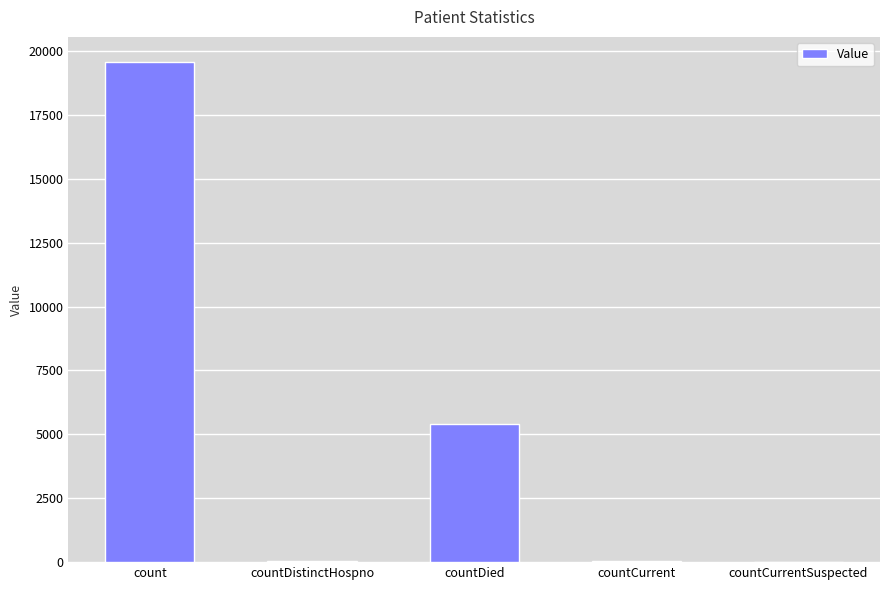

What is the difference between the values at count and countCurrent?

19538